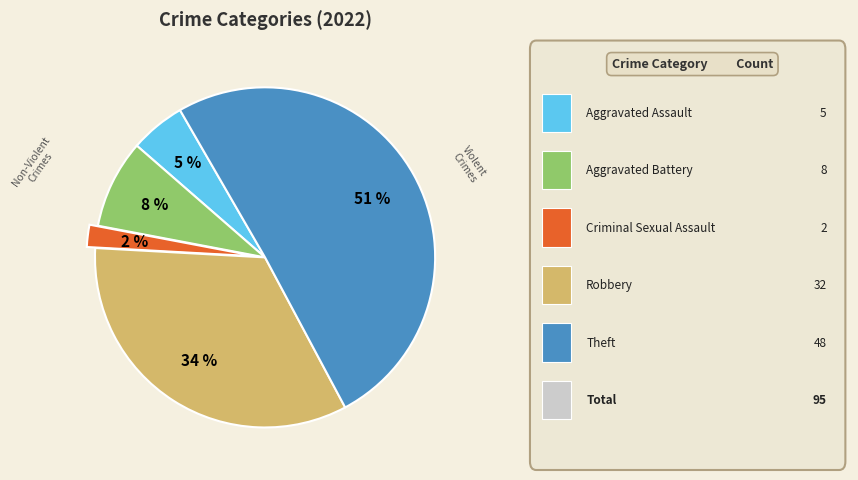

To the nearest percent, what is the average slice percentage?

20%